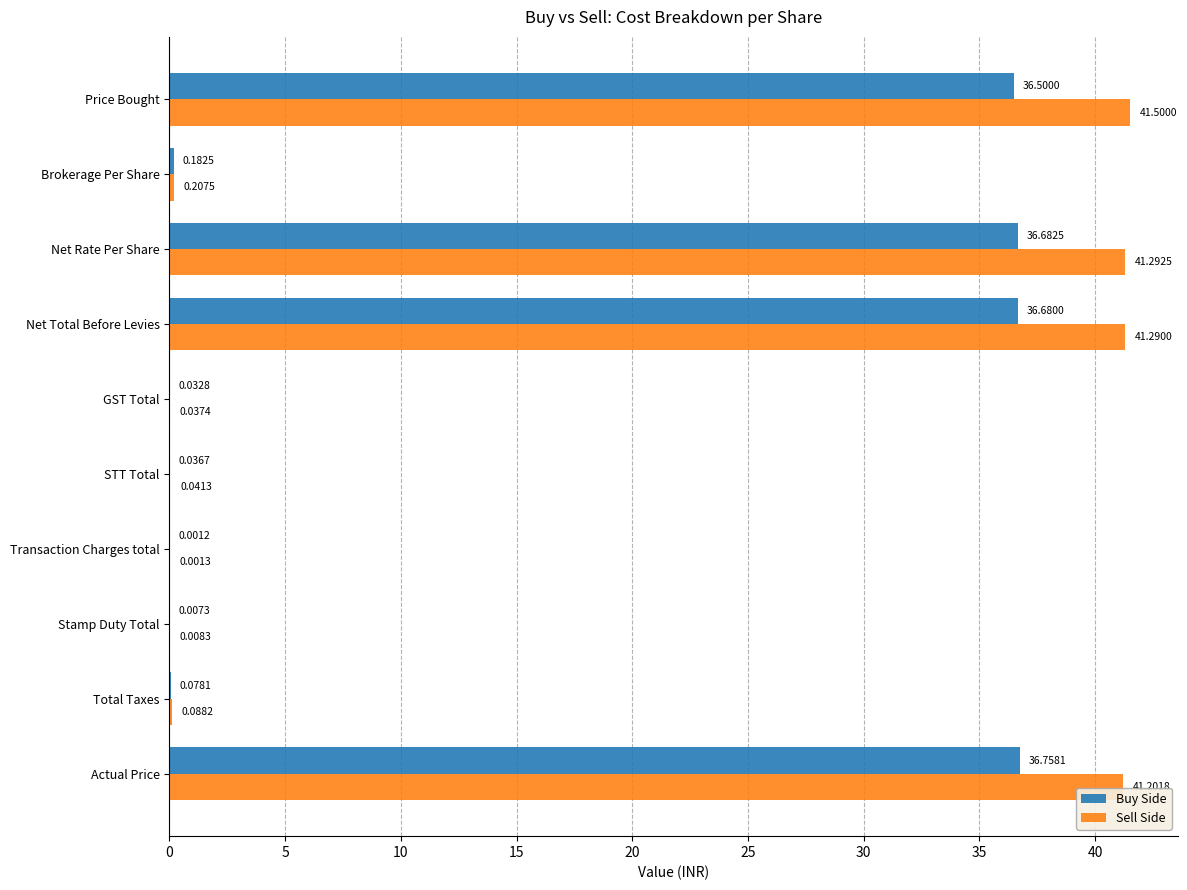

What is the greatest value displayed?

41.5